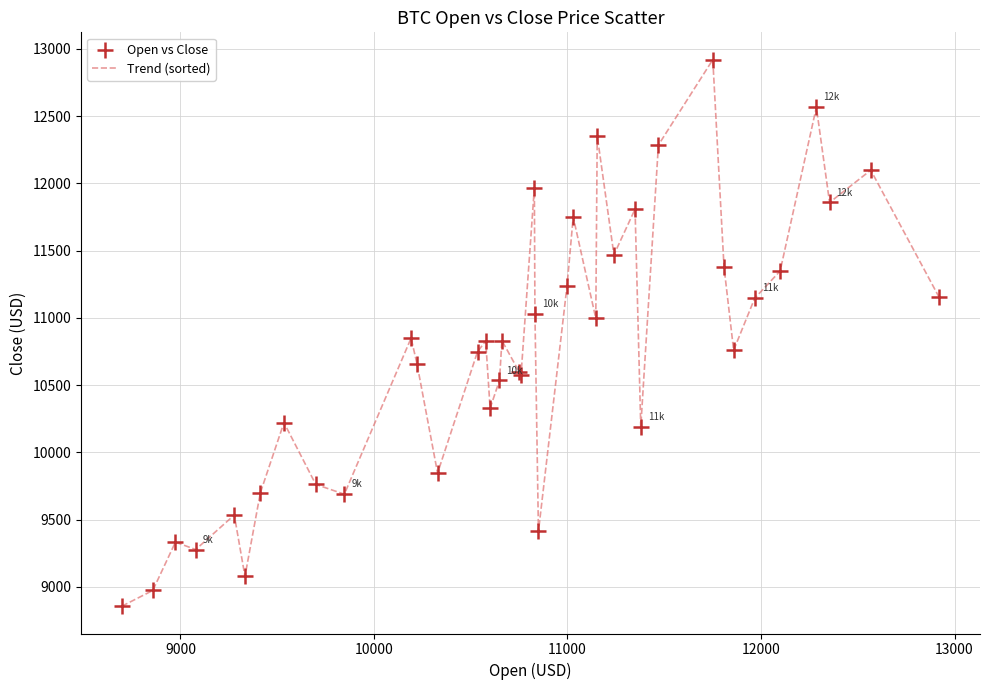

What is the maximum value shown in the chart?

12920.5